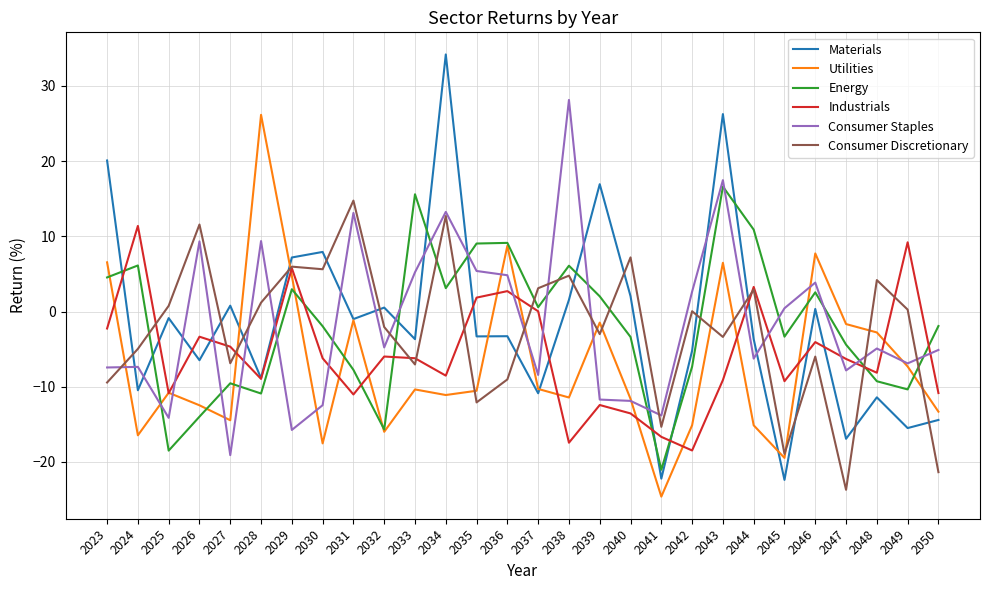

True or false: Energy has a value of 5.0 at 2029.

False